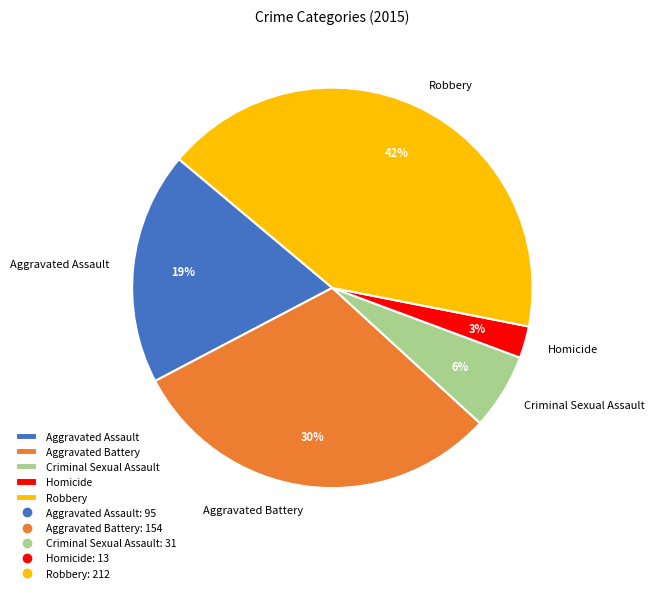

Is the sum of Criminal Sexual Assault and Aggravated Battery greater than half?

No